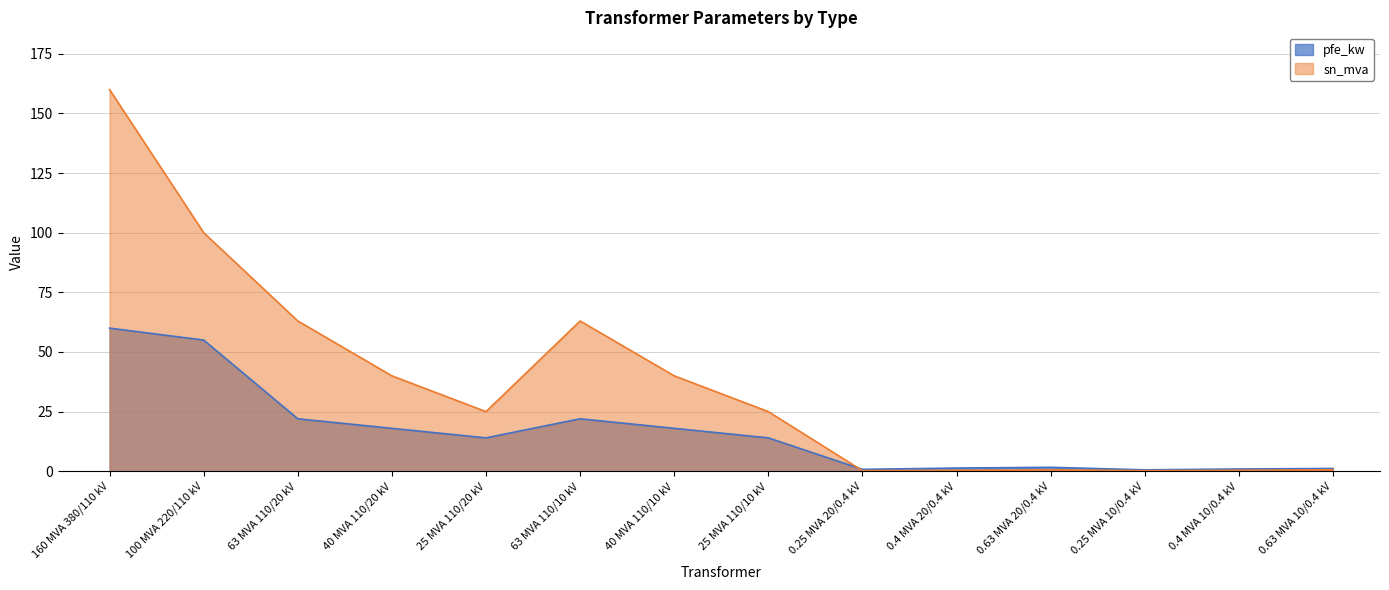

True or false: sn_mva and pfe_kw cross at least once.

True